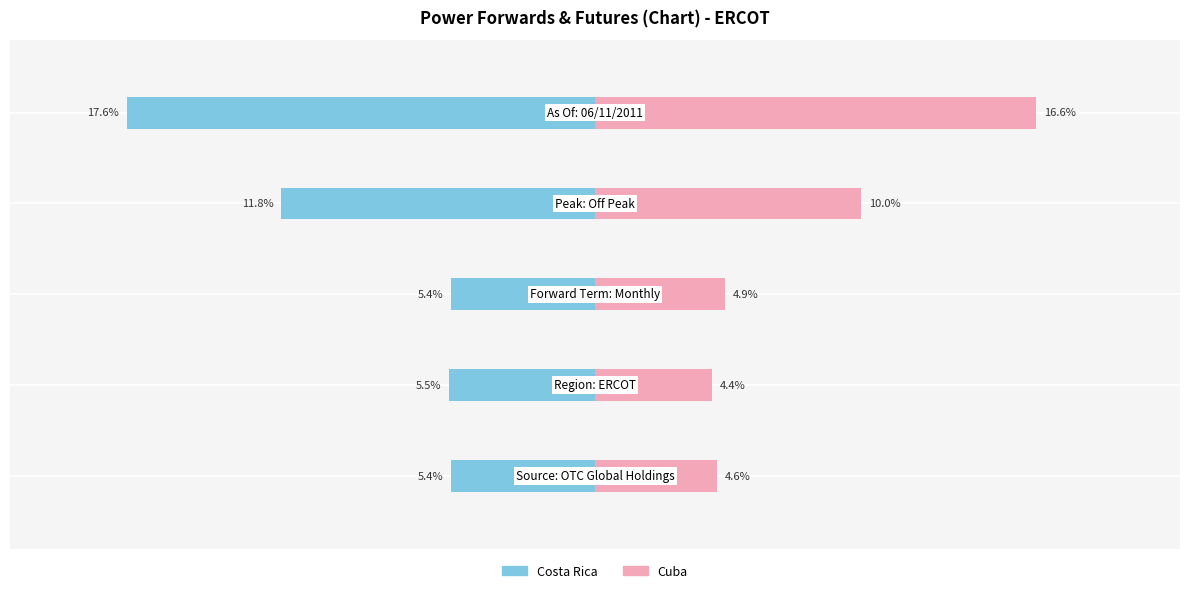

How many bars are there in each group?

2